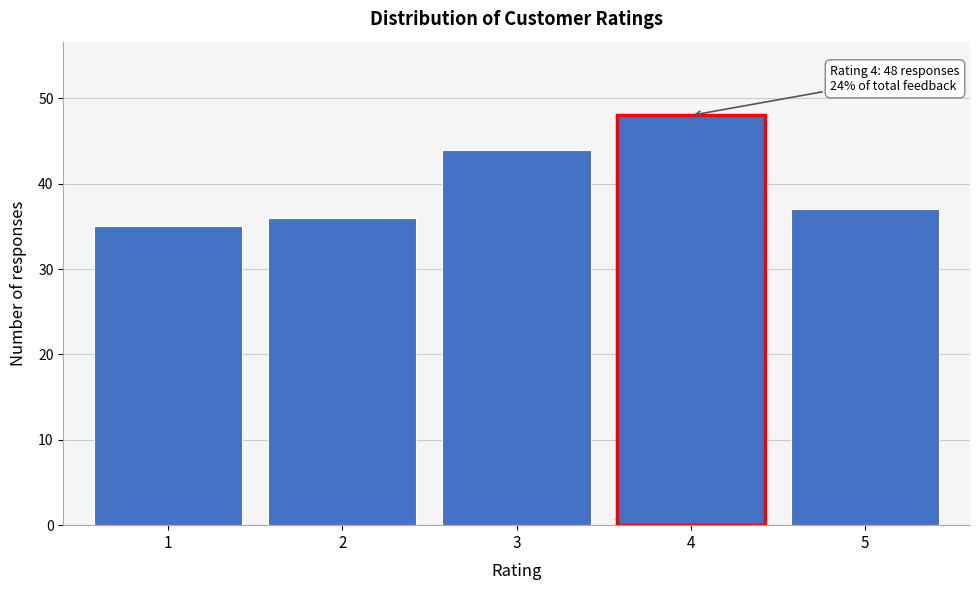

Reading right to left, what are all the values shown in this chart?

37	48	44	36	35